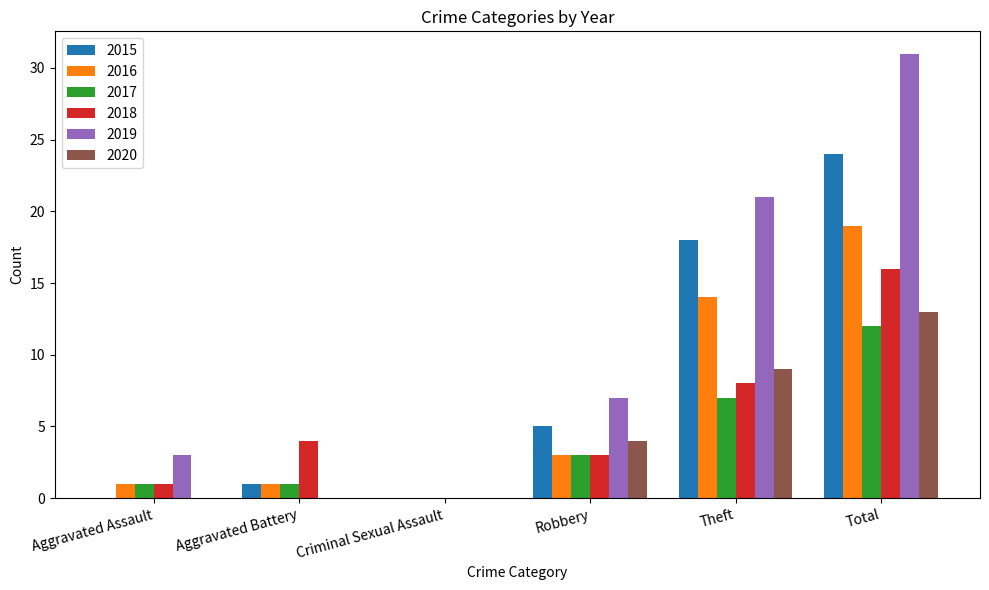

What is the average value of the 2017 series?

4